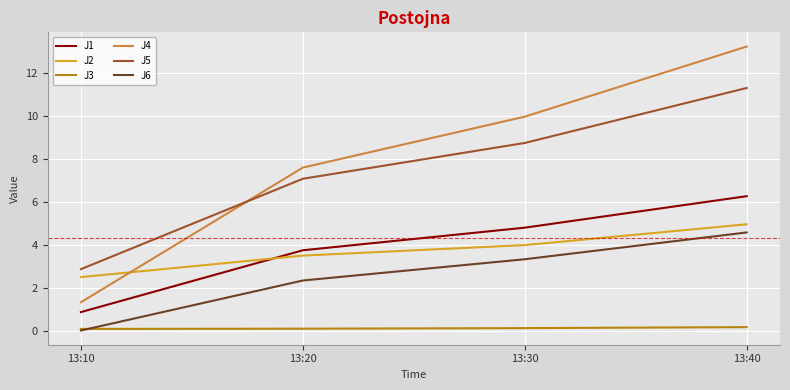

What are all the series names shown in the legend?

J1, J2, J3, J4, J5, J6